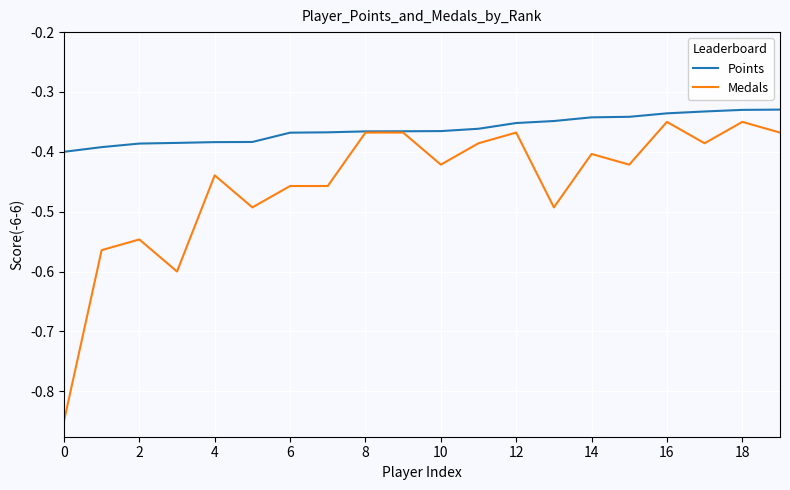

Which series has the largest total across all categories?

Points